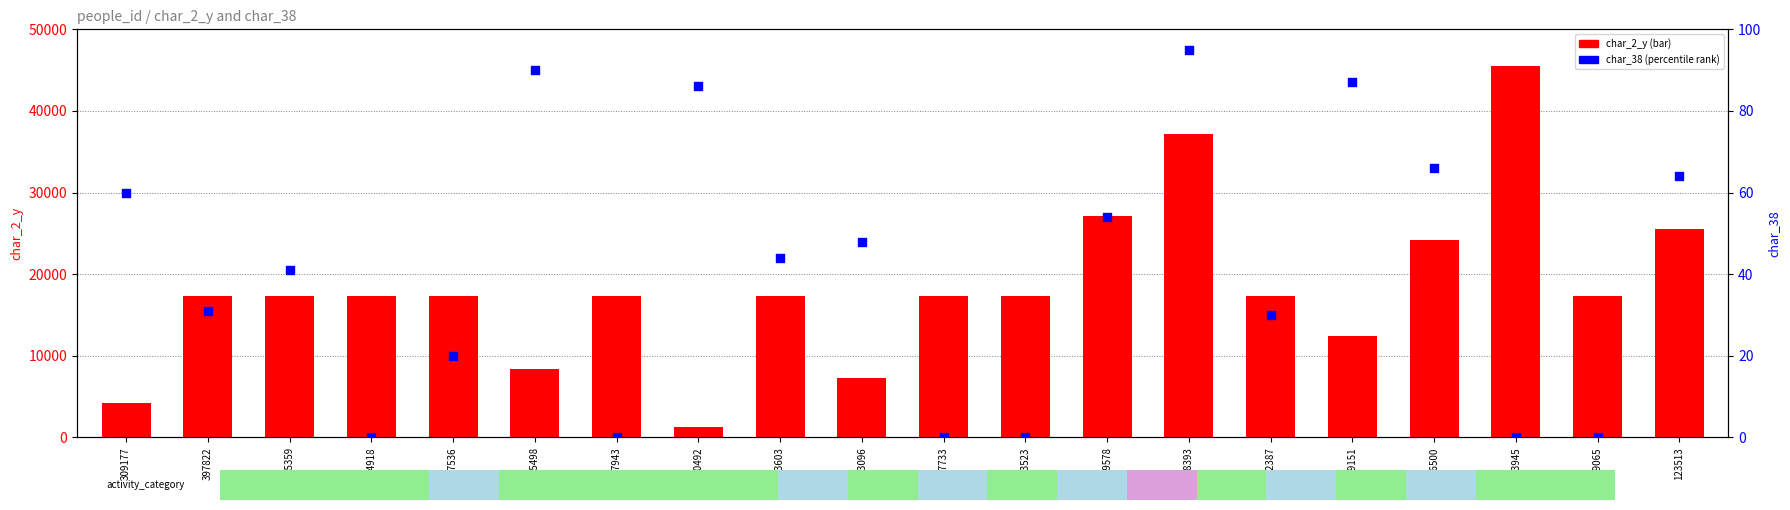

Which series reaches the minimum Y coordinate?

char_38 (percentile)